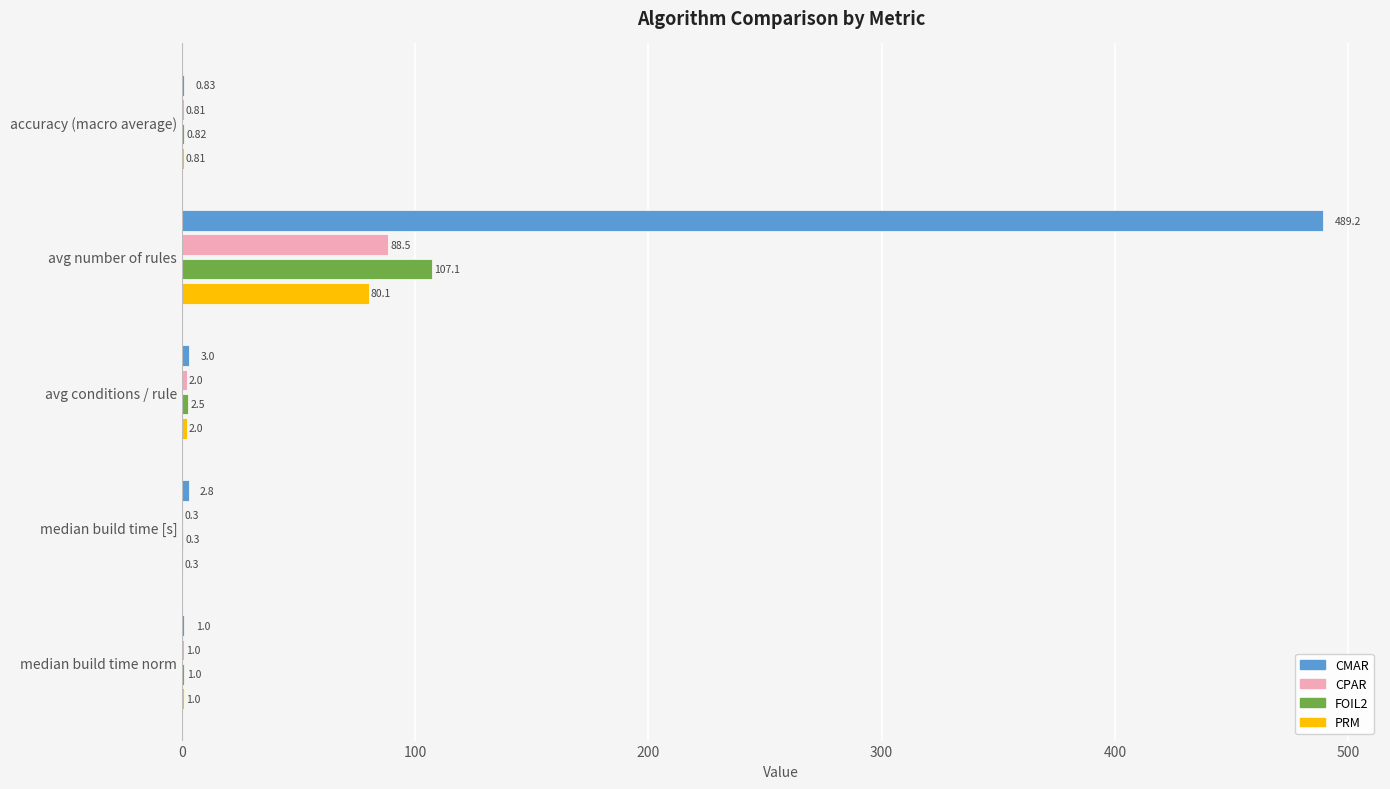

Which category has the highest value across all series?

avg number of rules